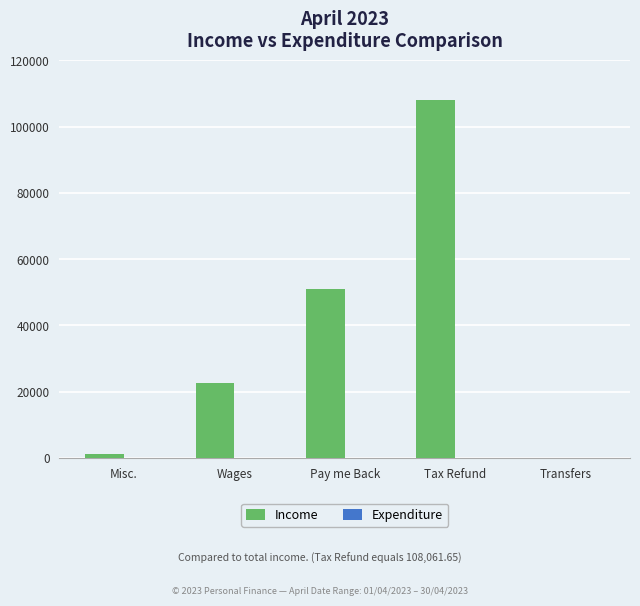

At which category does the chart reach its peak across all series?

Tax Refund